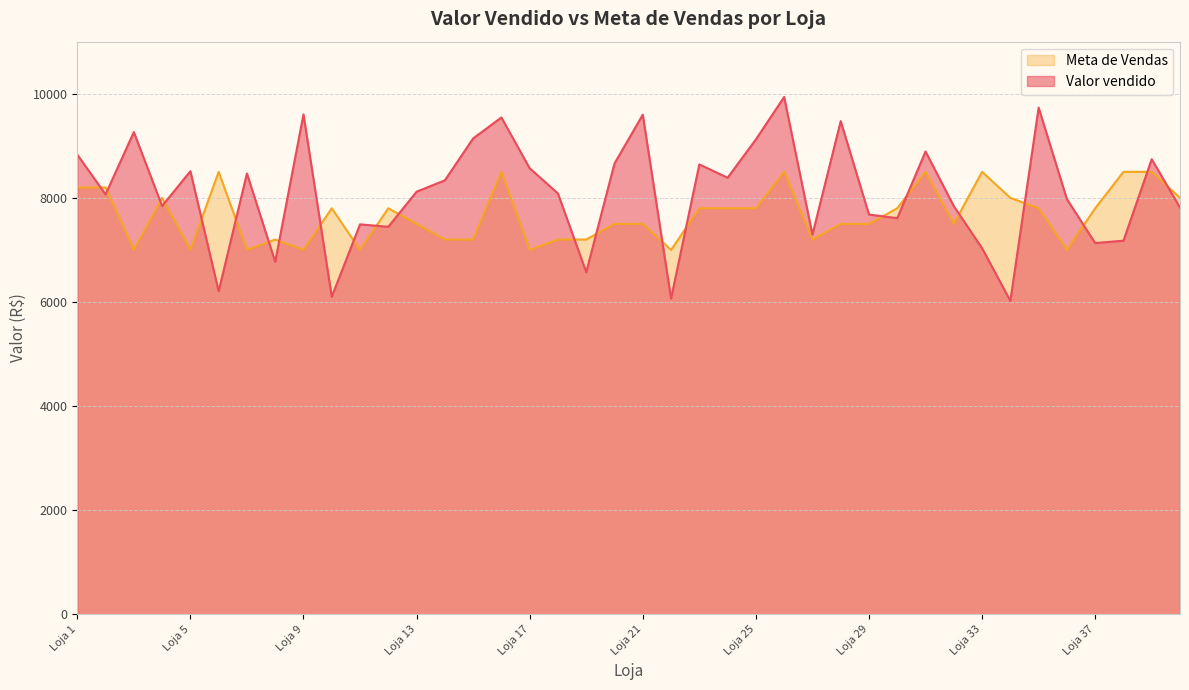

Rank the series by their average value, from lowest to highest.

Meta de Vendas, Valor vendido